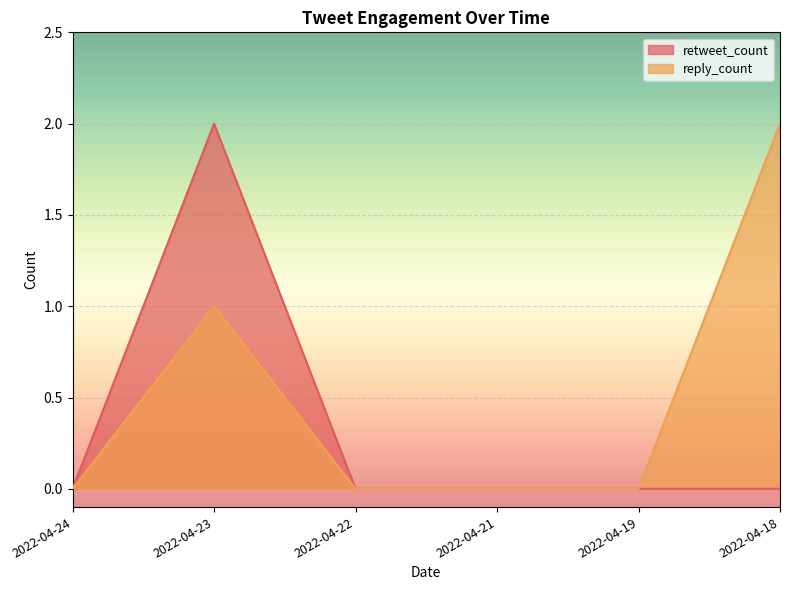

Which category has the highest value in the reply_count series?

2022-04-18